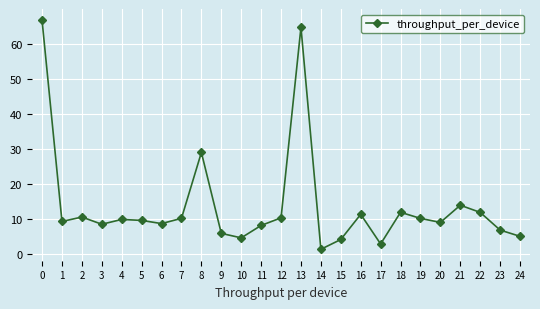

Where is the first local minimum?

1